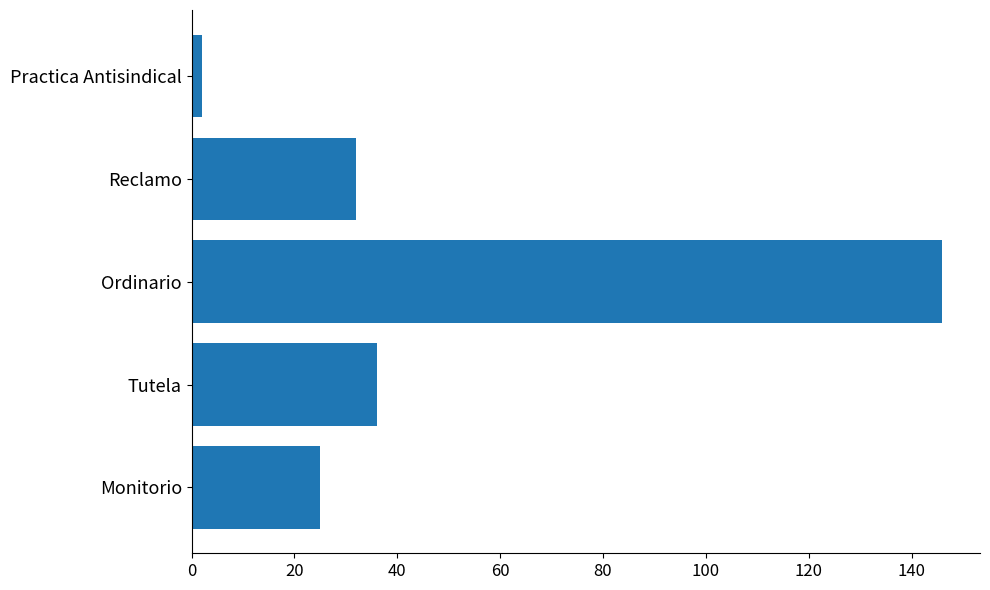

List the labels in order of value, smallest first.

Practica Antisindical, Monitorio, Reclamo, Tutela, Ordinario